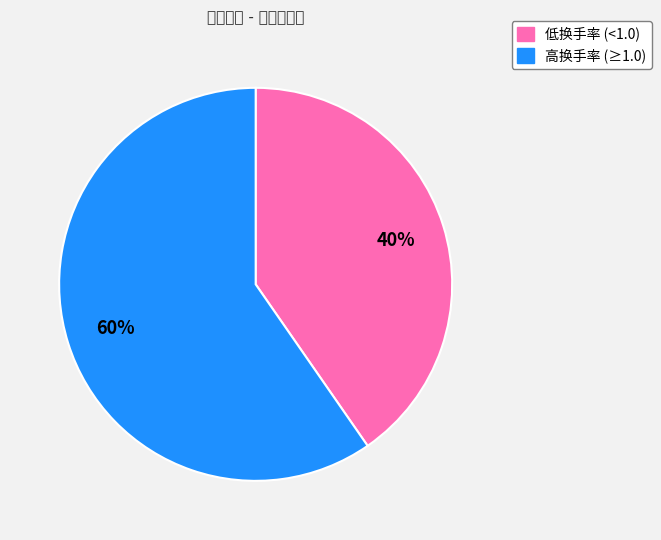

To the nearest percent, what is the average slice percentage?

50%